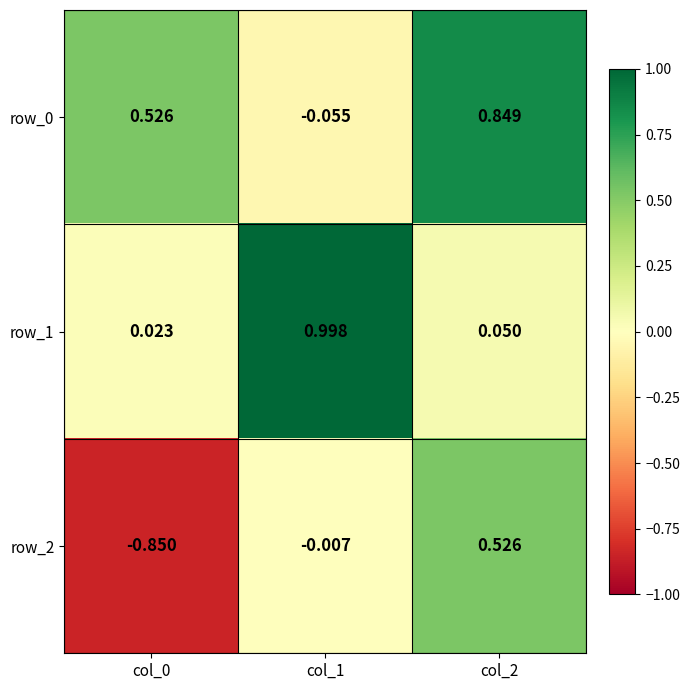

List the labels in order of row_2 value, smallest first.

col_0, col_1, col_2